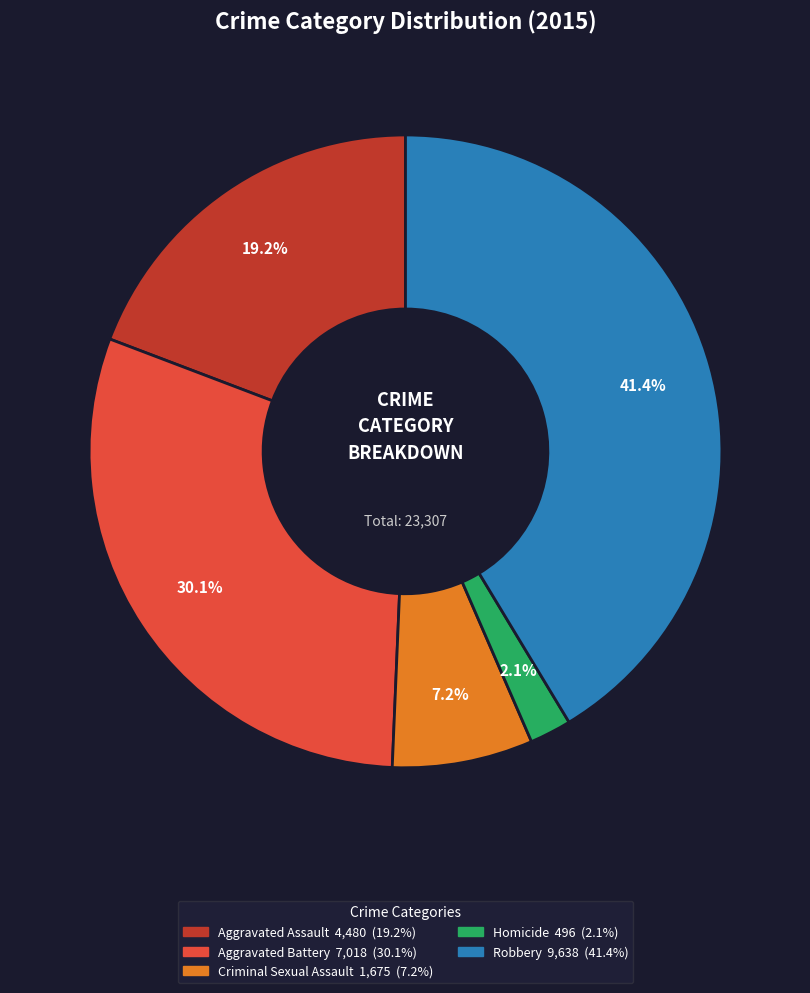

True or false: Aggravated Battery accounts for 30% of the total.

True